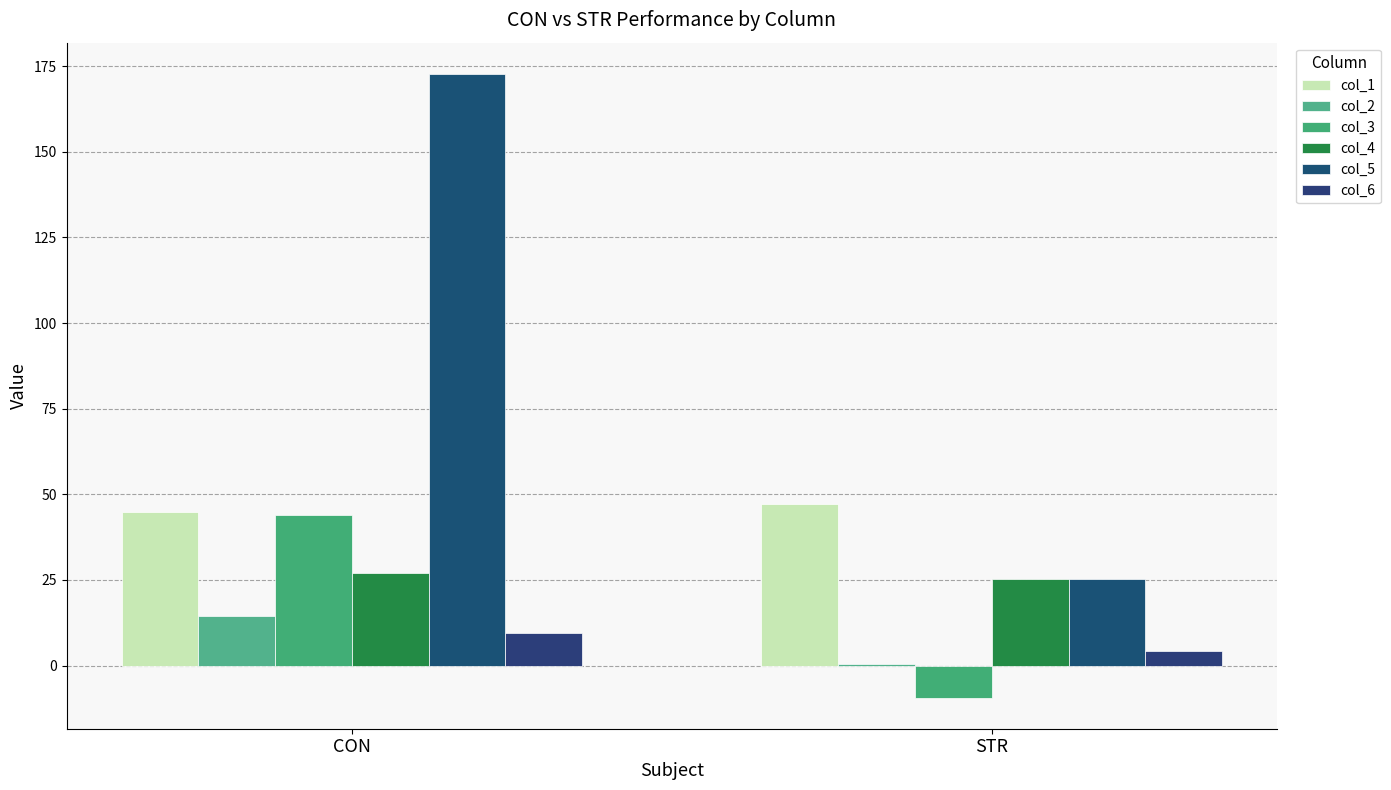

What is the average value of the col_1 series?

46.0